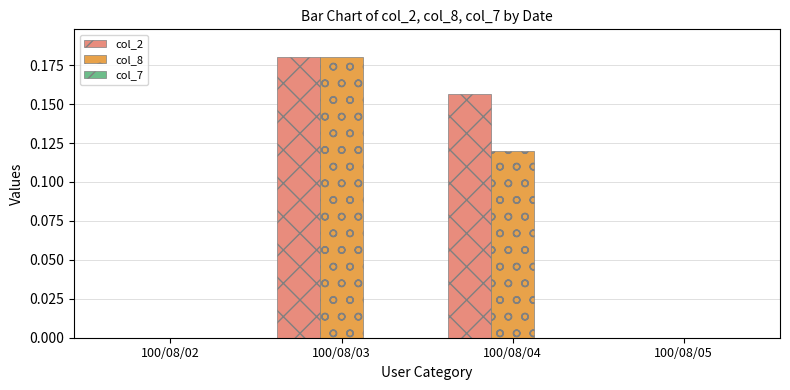

Rank the series by their maximum value, from highest to lowest.

col_2, col_8, col_7